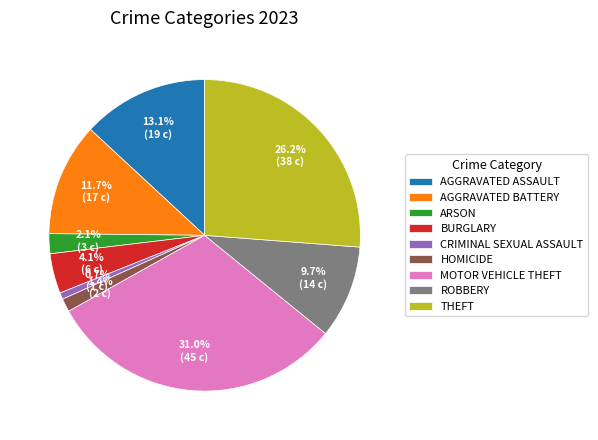

How many segments does this pie chart have?

9